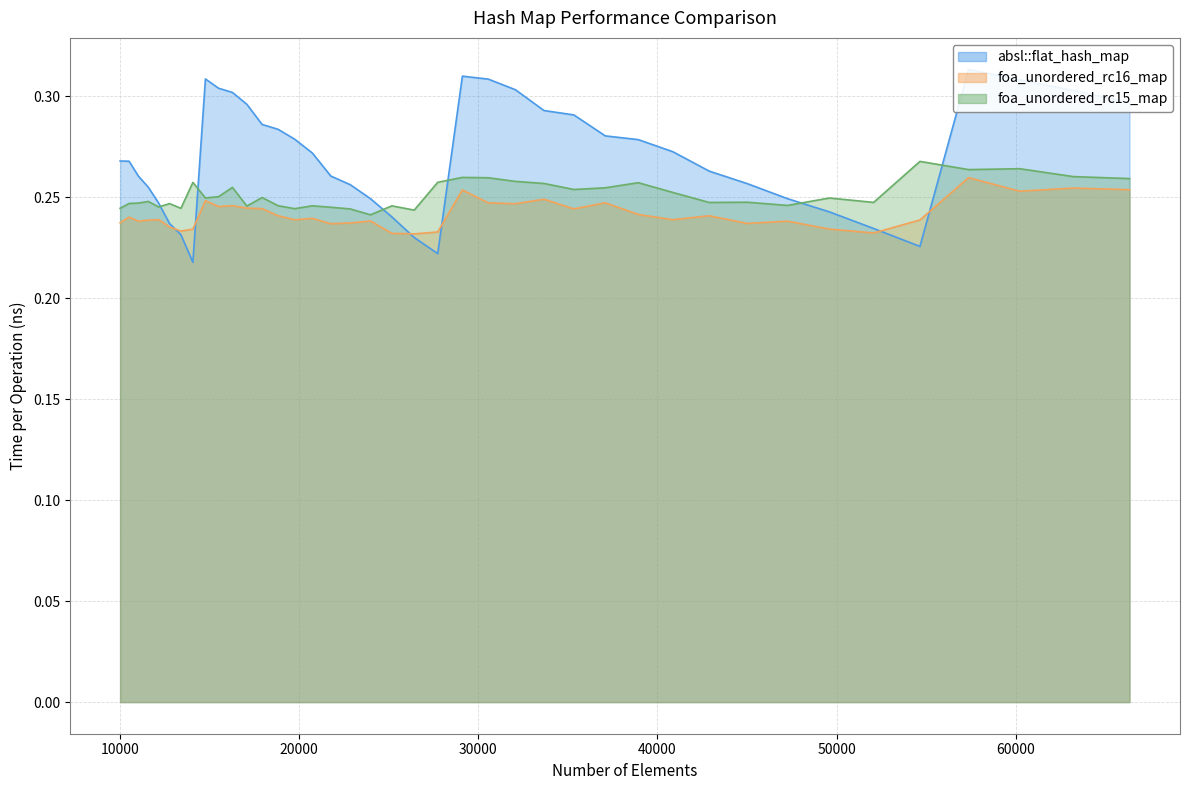

In absl::flat_hash_map, how many points are lower than both neighbors (excluding endpoints)?

3